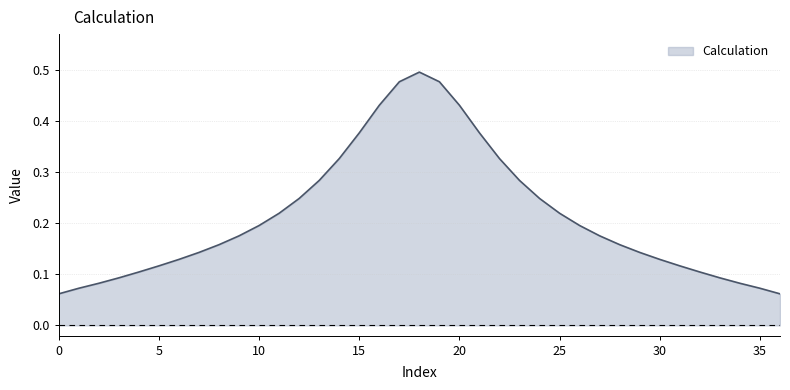

Is this an area chart (filled region under the line)?

Yes